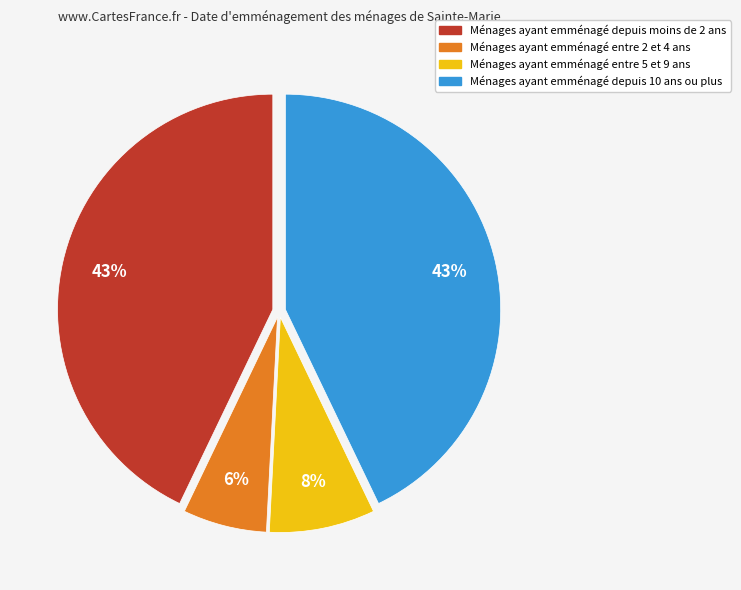

How many slices are in this pie chart?

4